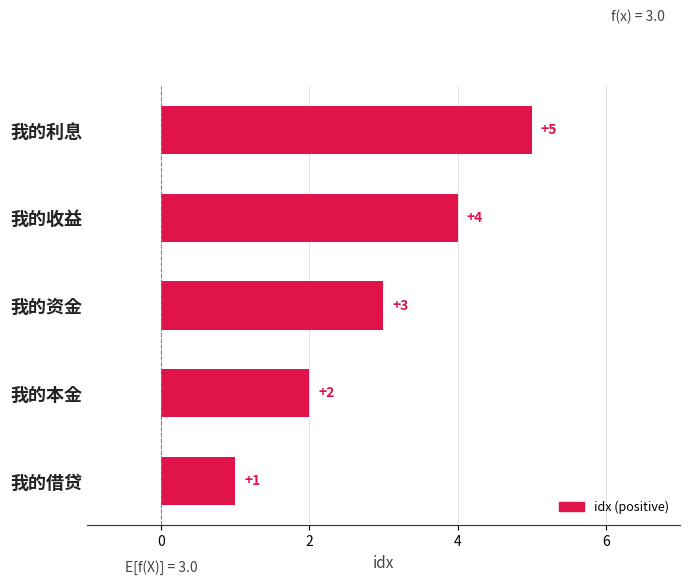

What is the difference between the maximum and second lowest values?

3